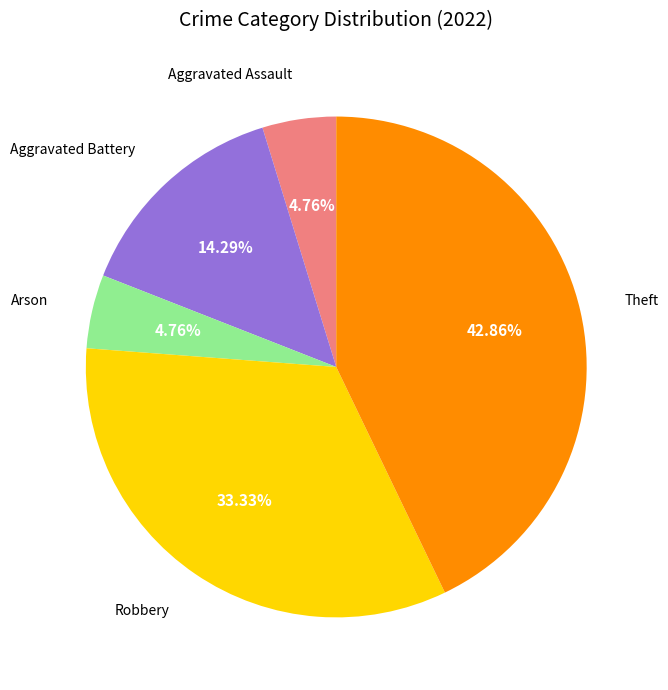

How many segments does this pie chart have?

5